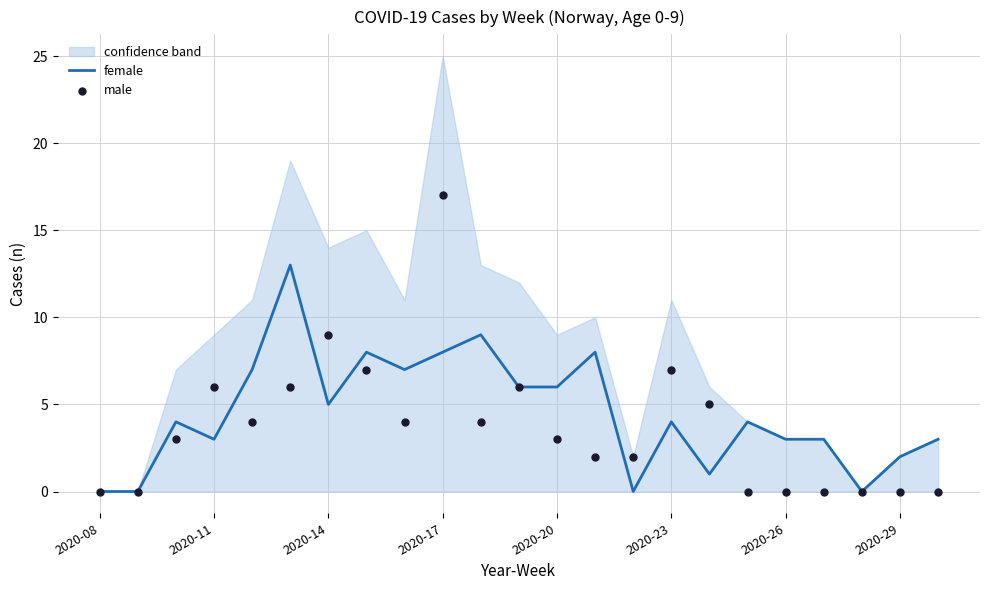

Is the value of male at 12 greater than the value of female at 11?

No